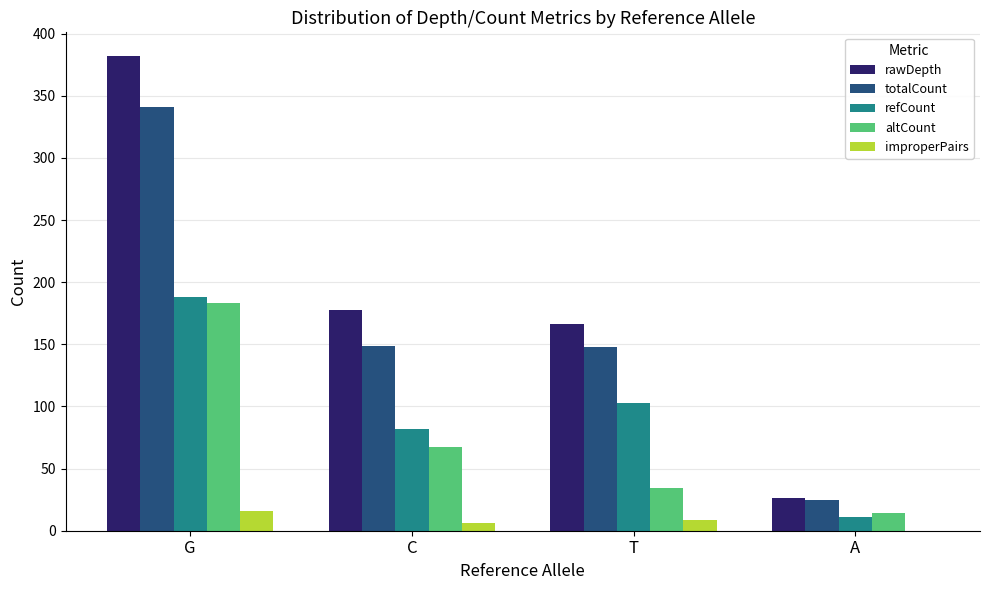

Which series has the largest total across all categories?

rawDepth